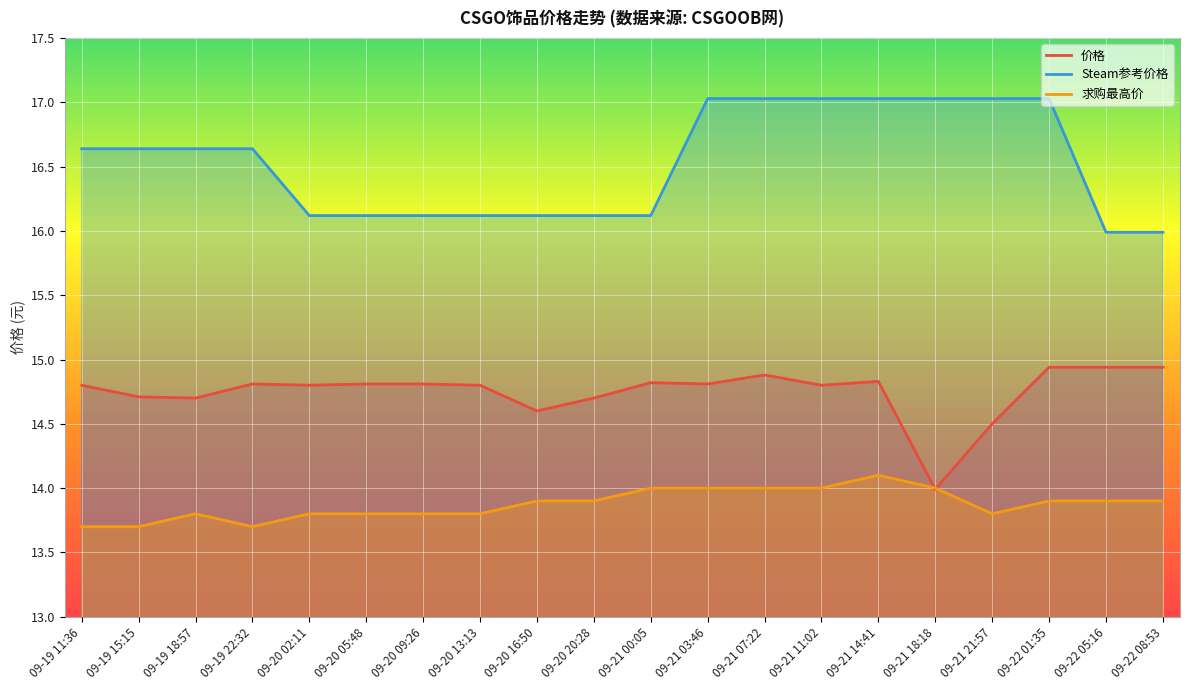

What is the value of the 价格 point at the 15th from the left?

14.8